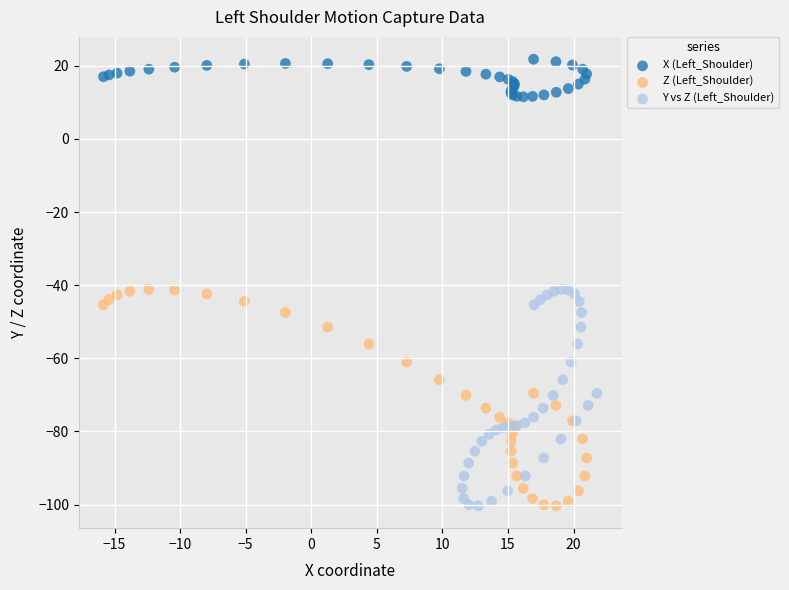

Which series contains the highest Y value?

X (Left_Shoulder)